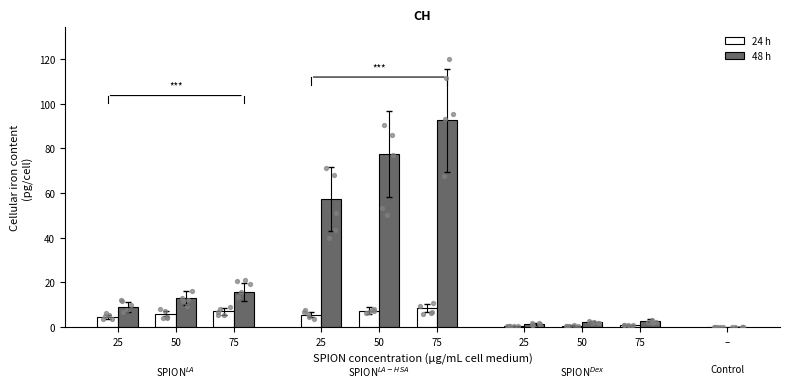

What are all the series names shown in the legend?

24 h, 48 h